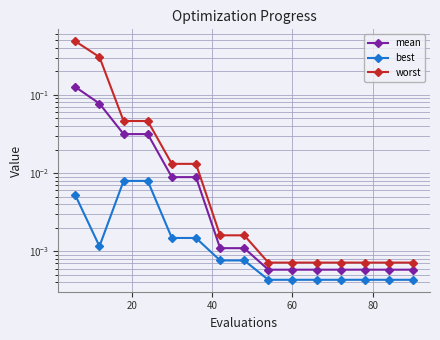

What is the sum of all worst values?

0.9